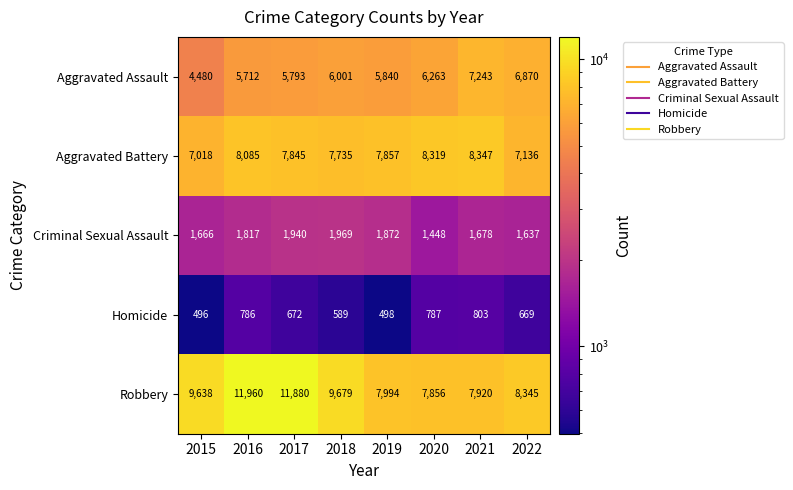

Is it true that Criminal Sexual Assault equals 734 at 2018?

False